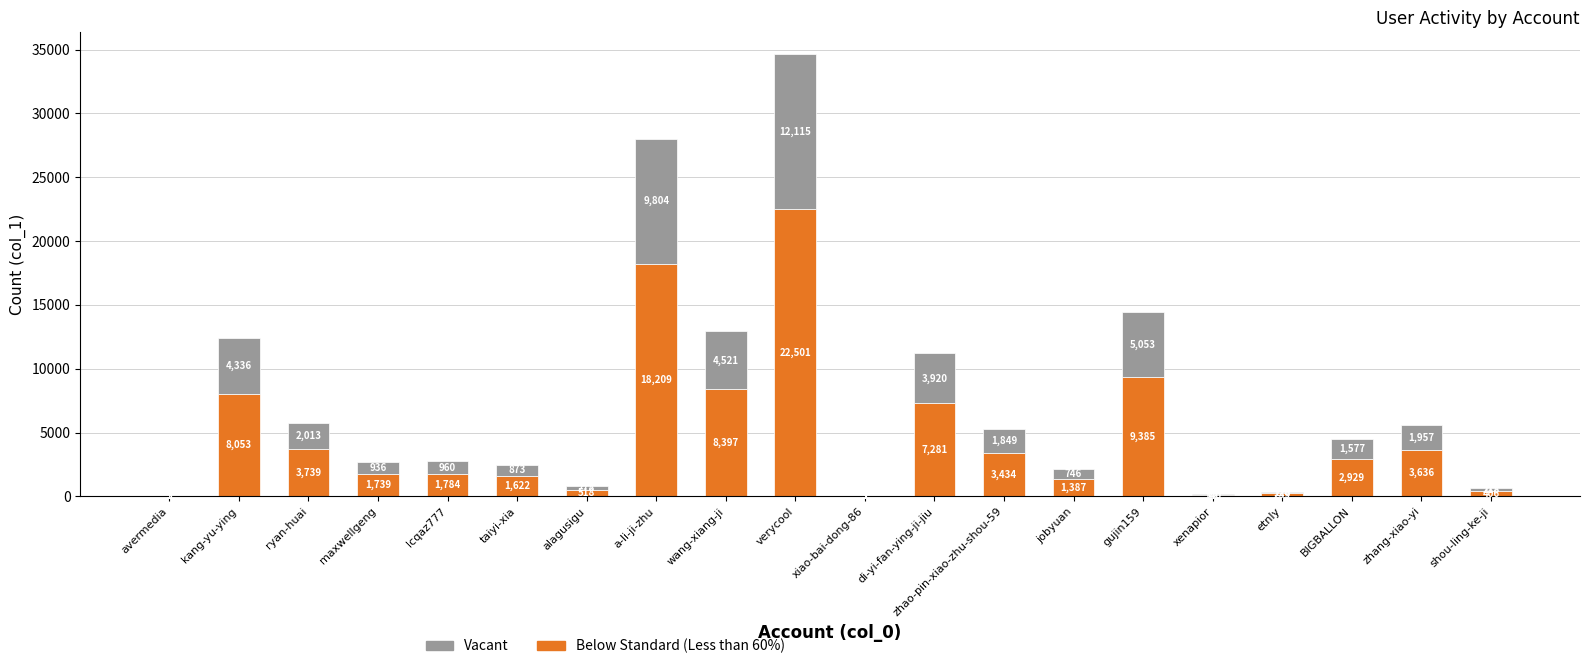

Are the bars horizontal?

No